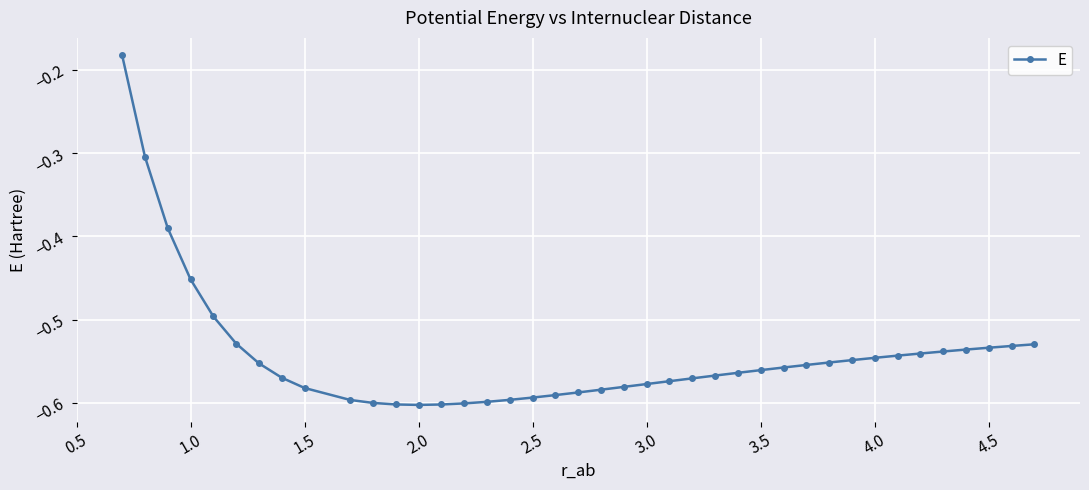

What is the sum of all values?

-21.7